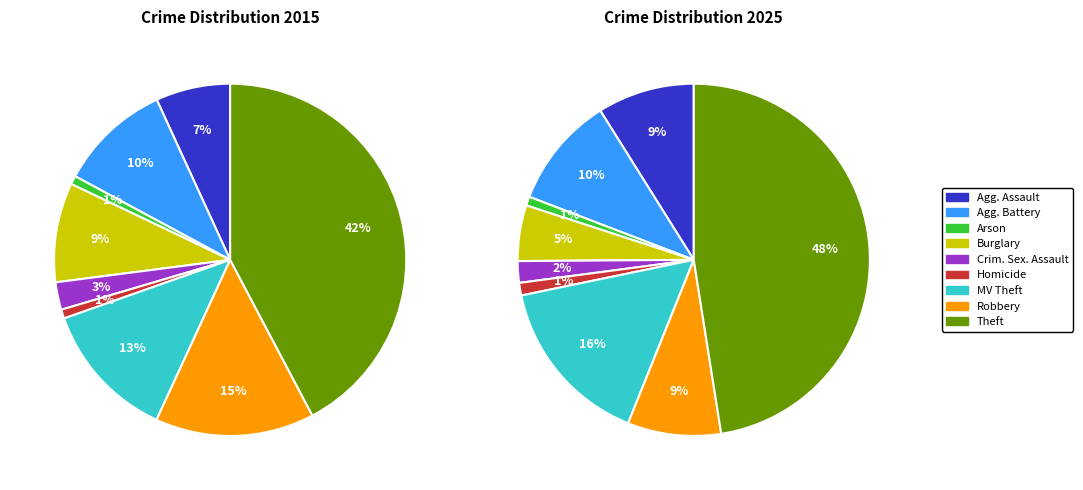

Does 3 represent more than half of the total?

No